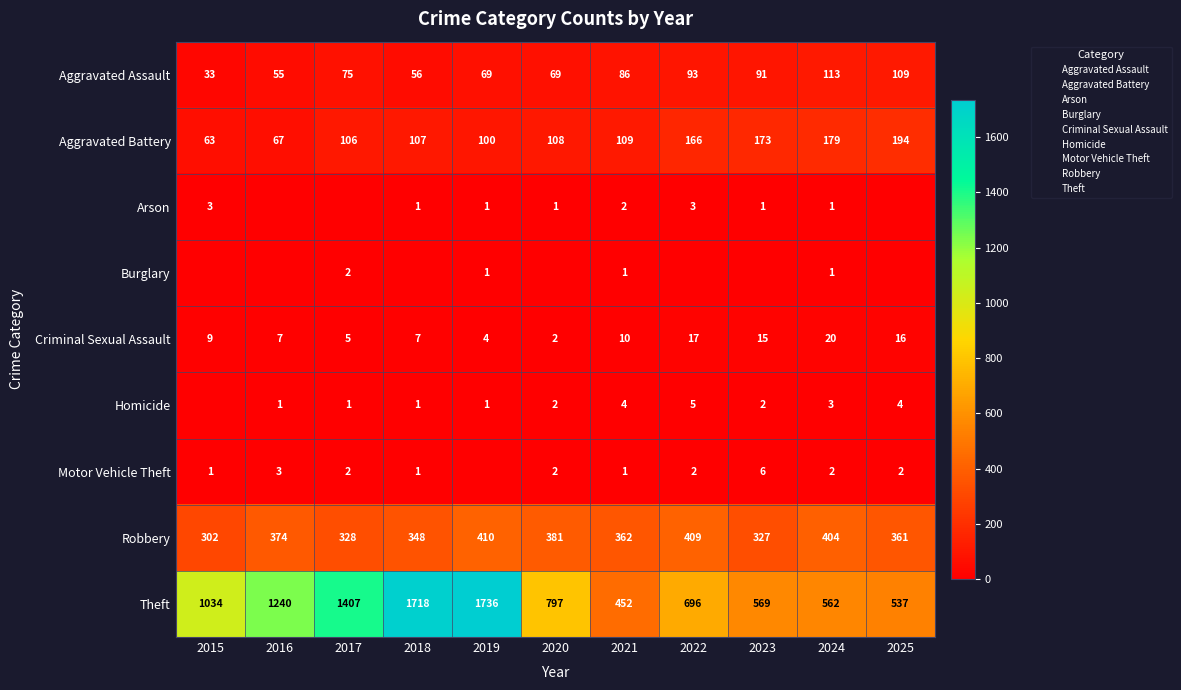

What is the difference between the highest and lowest values at 2024?

561